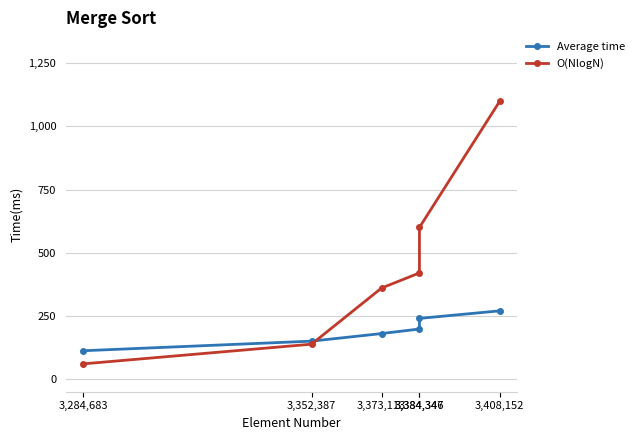

Which series has the largest range (max minus min)?

O(NlogN)